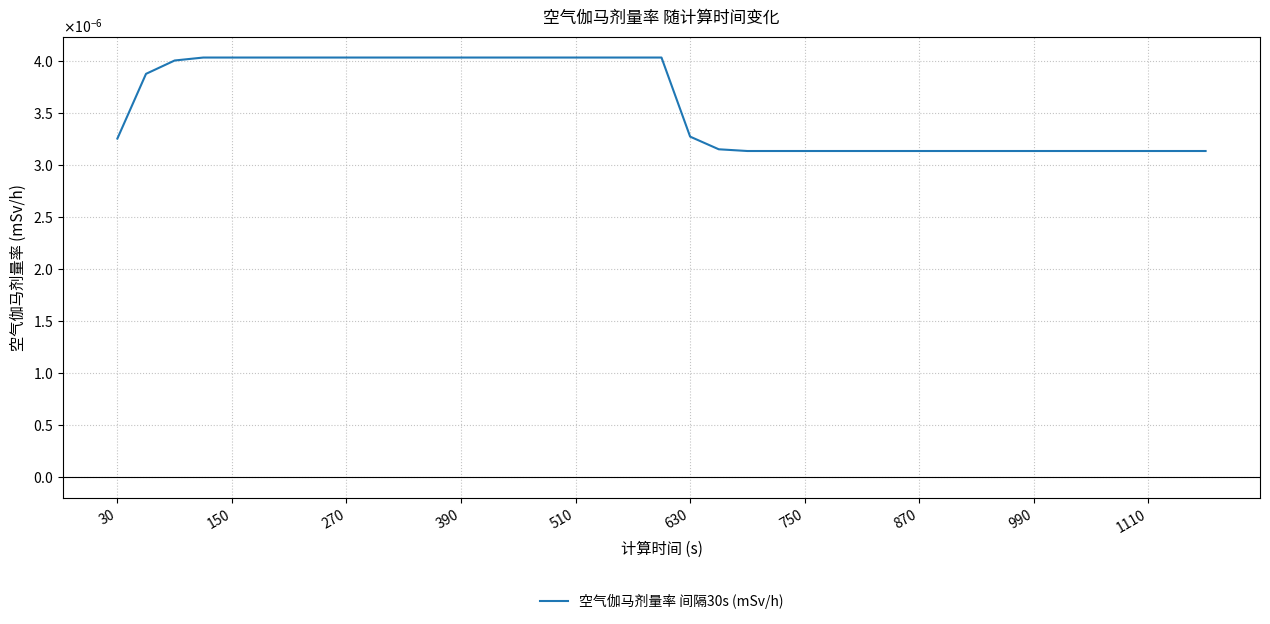

Does the chart display data point markers on the line(s)?

No